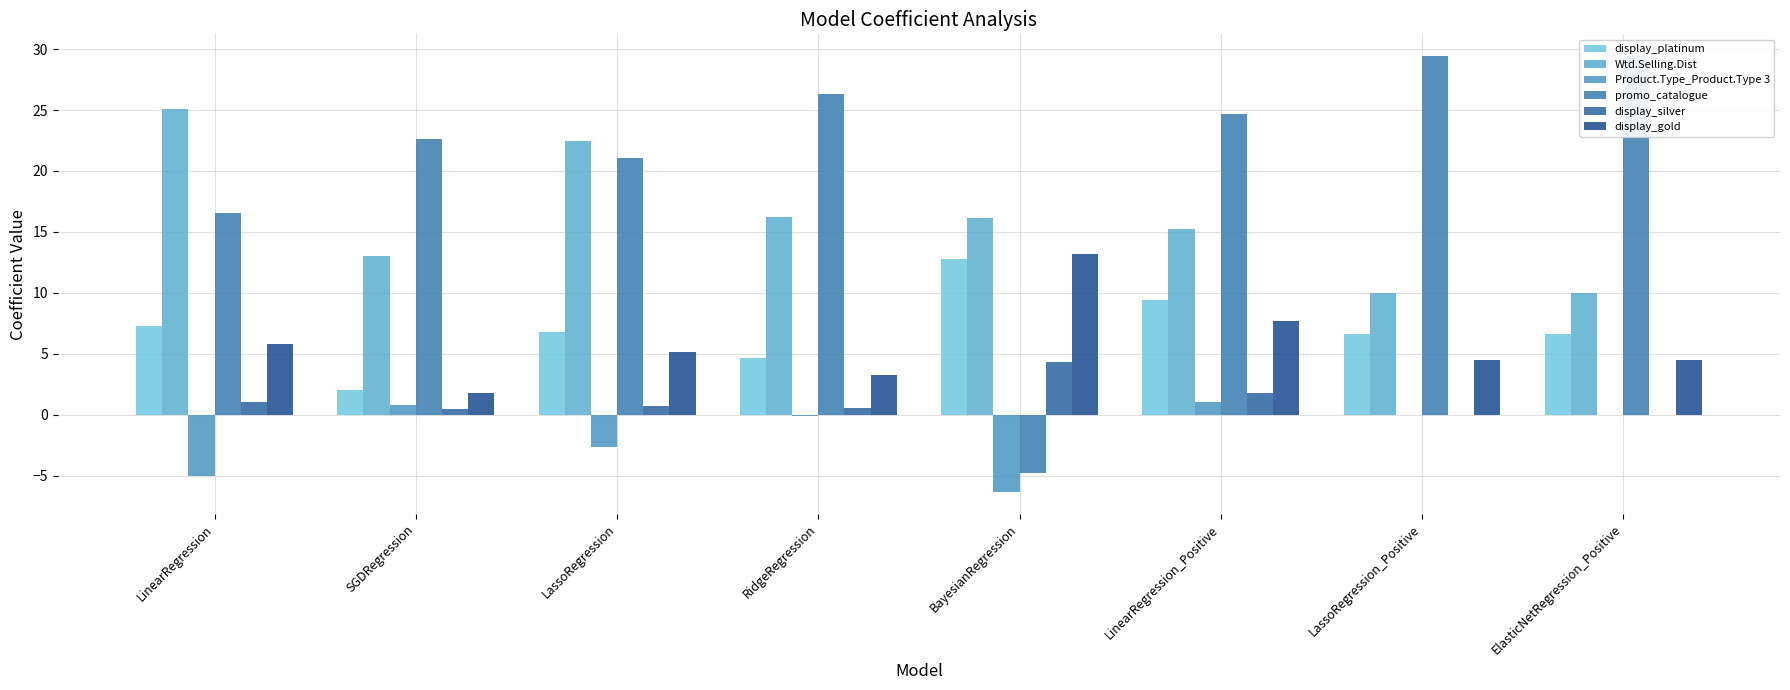

The display_gold series shows 7.7 at LinearRegression_Positive. True or false?

True